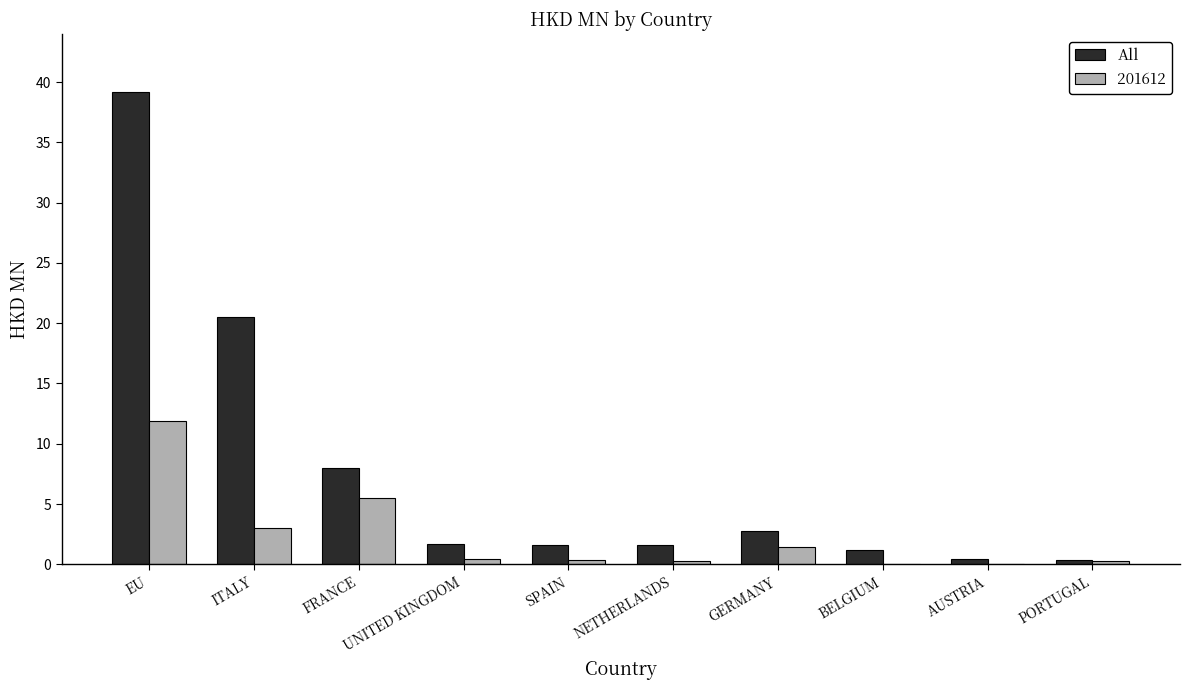

Where is 201612 nearest to the value 5?

FRANCE